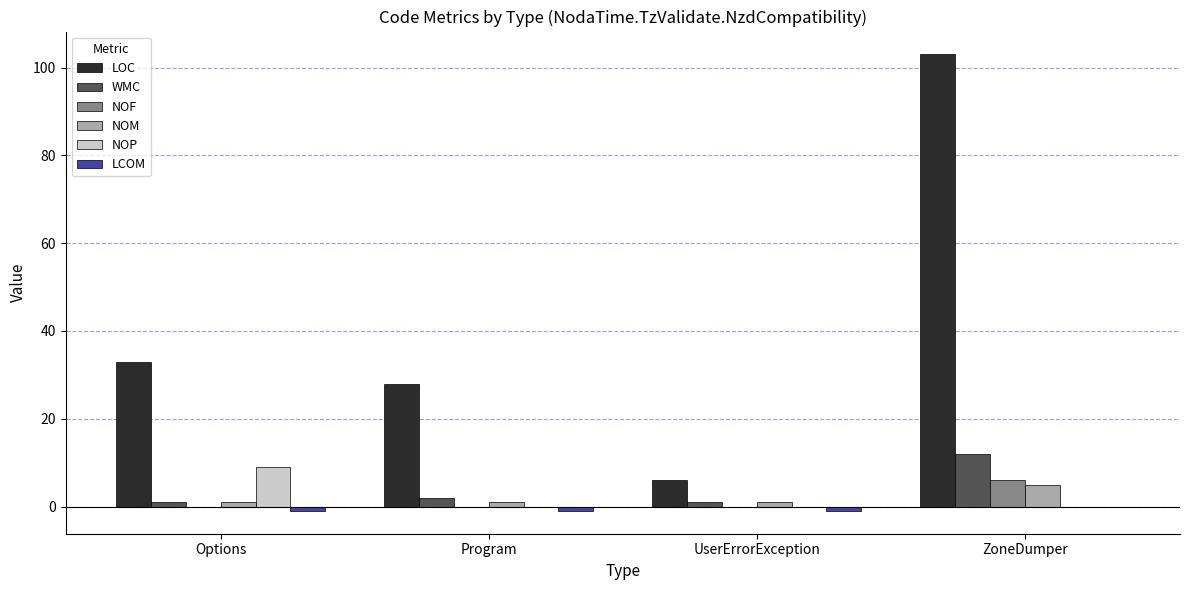

How many NOP values are between 0 and 9?

4